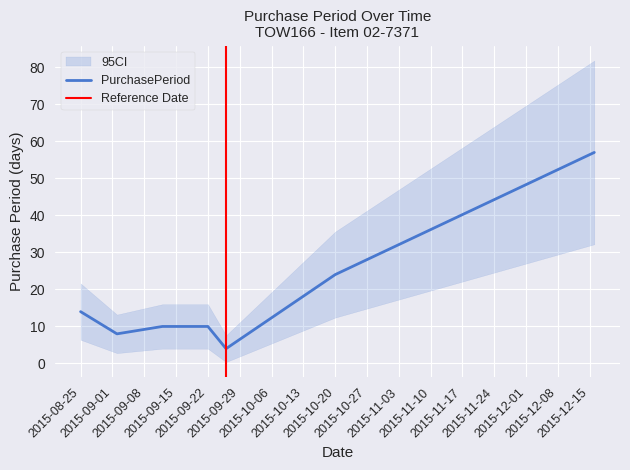

At which label does the data first exceed 10?

2015-08-25